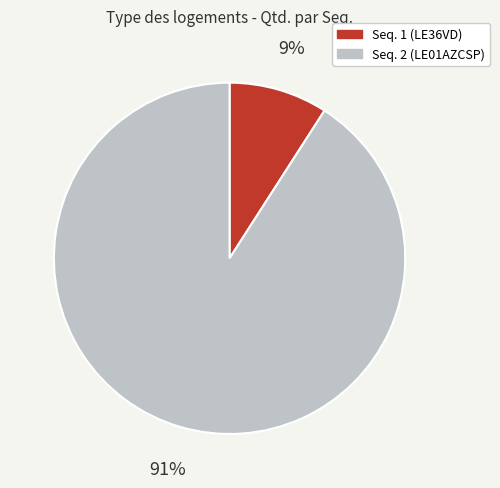

Which category has the biggest portion of the pie?

Seq. 2 (LE01AZCSP)